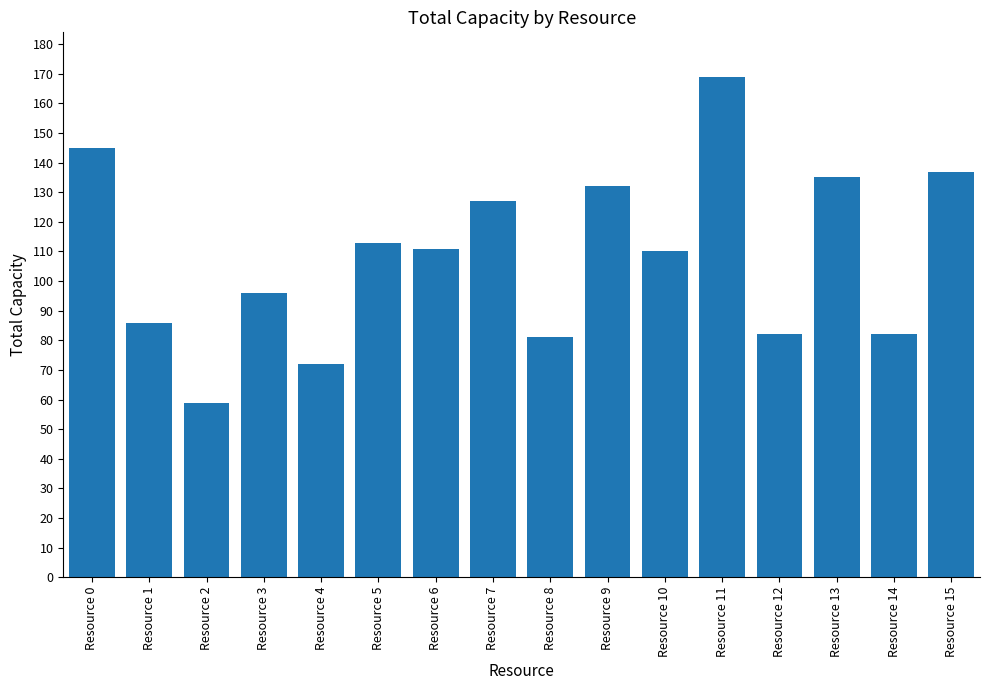

What is the approximate value at Resource 15, to the nearest 50?

150